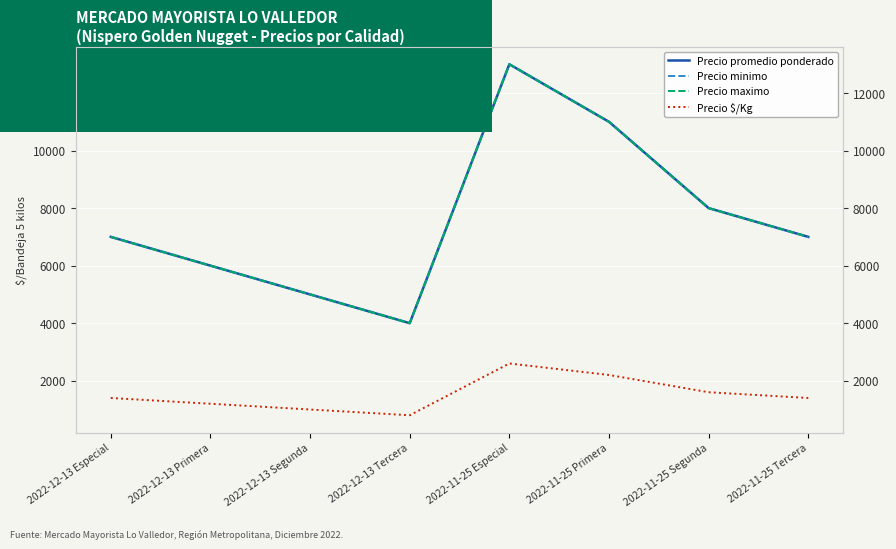

Which series has the largest total across all categories?

Precio promedio ponderado